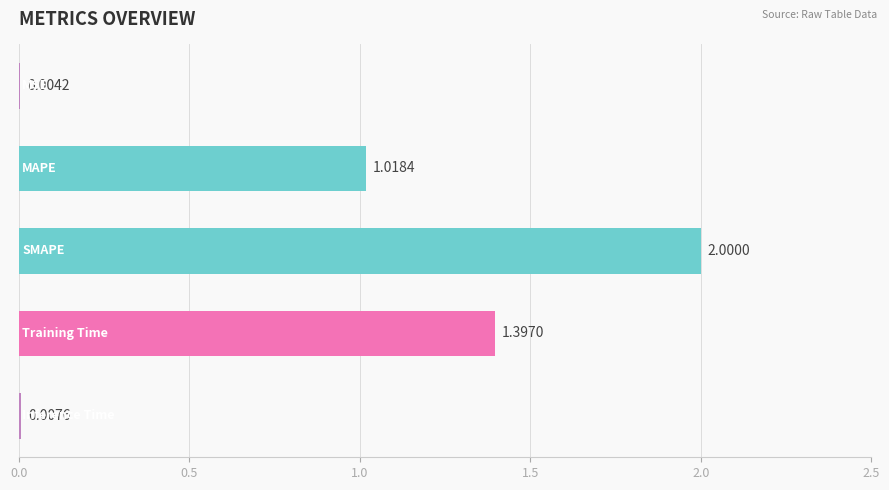

Count the number of categories in the chart.

5